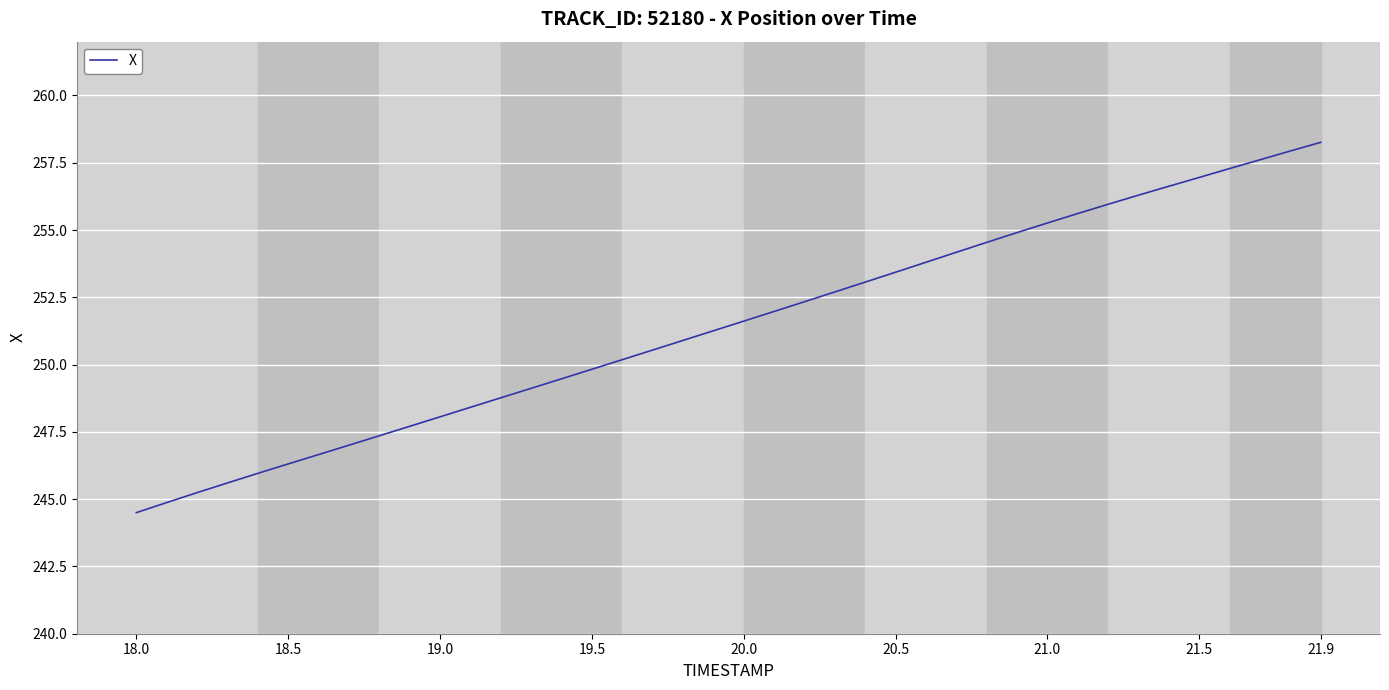

What is the minimum value shown in the chart?

244.5